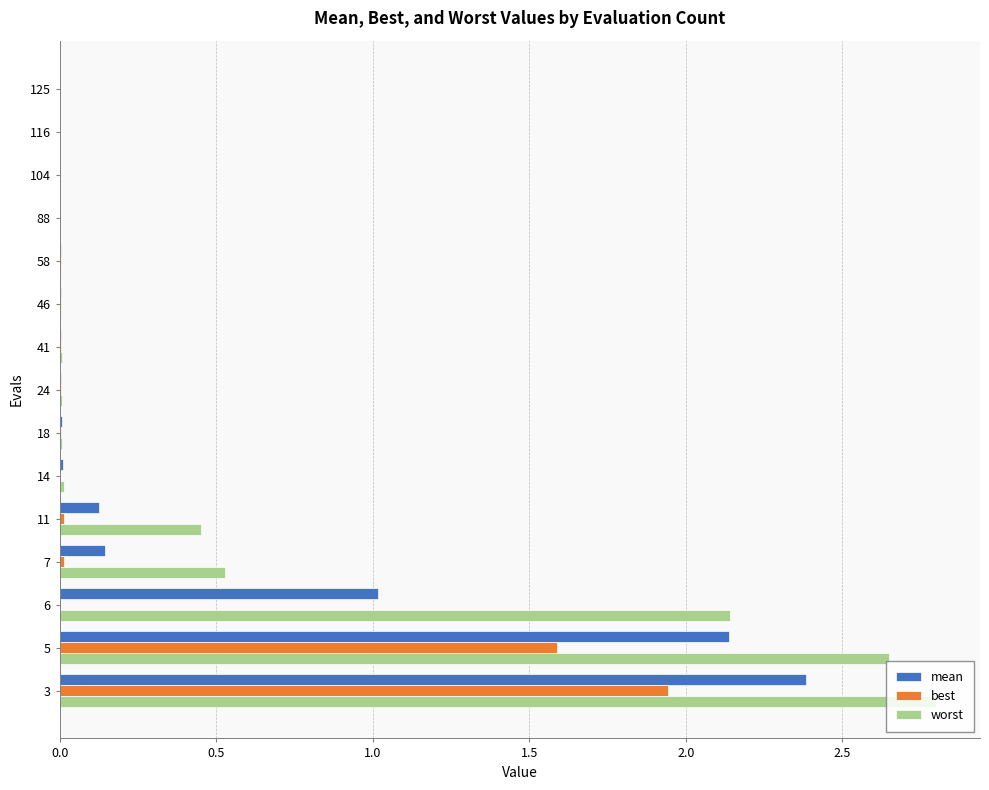

Which series has the largest total across all categories?

worst